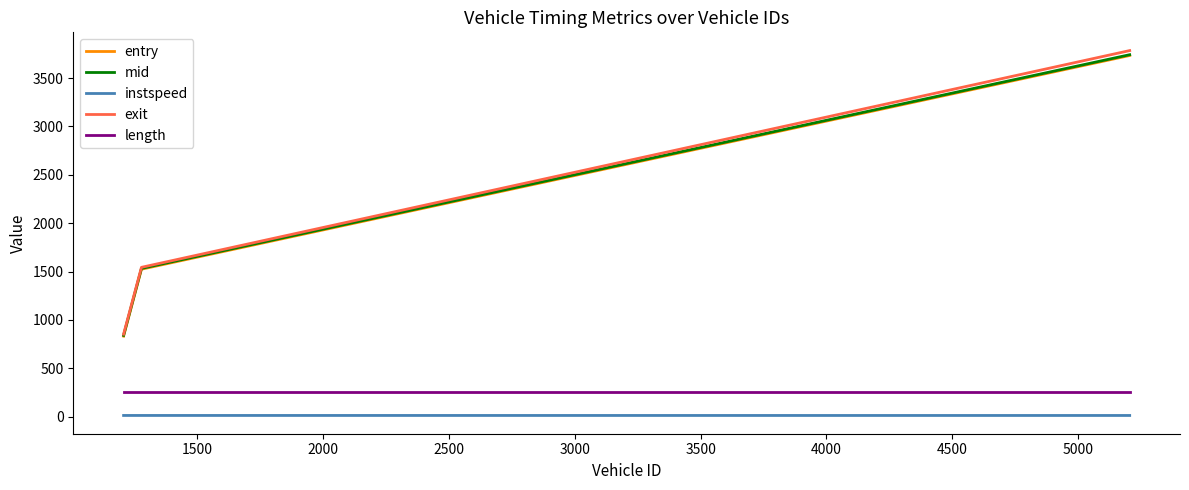

What is the difference between the second highest and minimum values in the exit series?

690.9